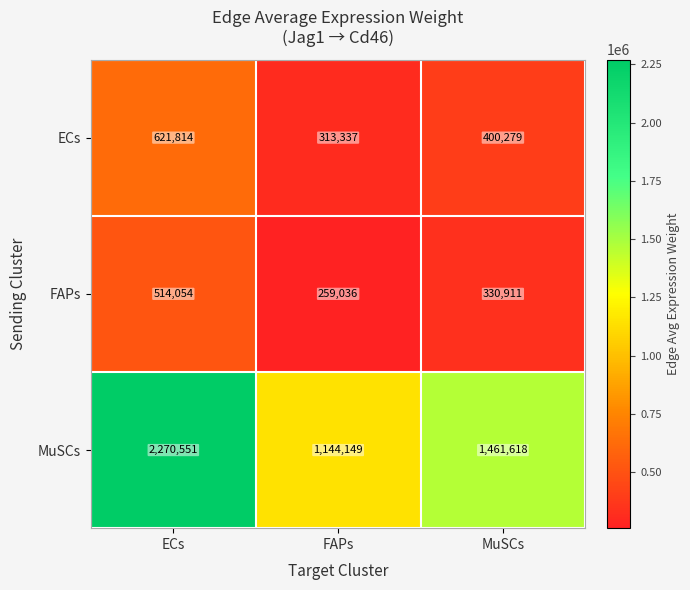

At which category does the chart reach its peak across all series?

ECs